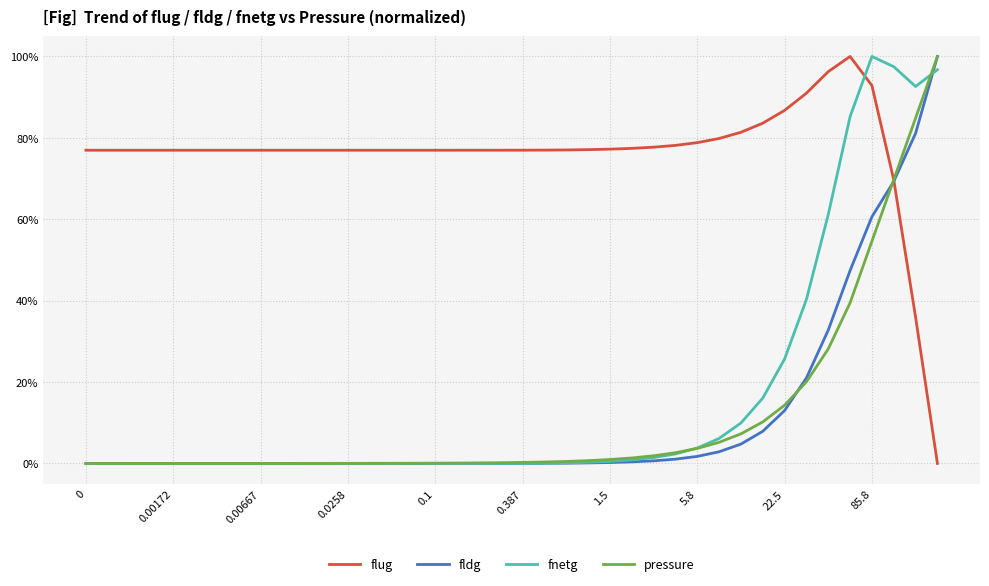

What is the value of the fldg point at the 36th from the left?

0.5